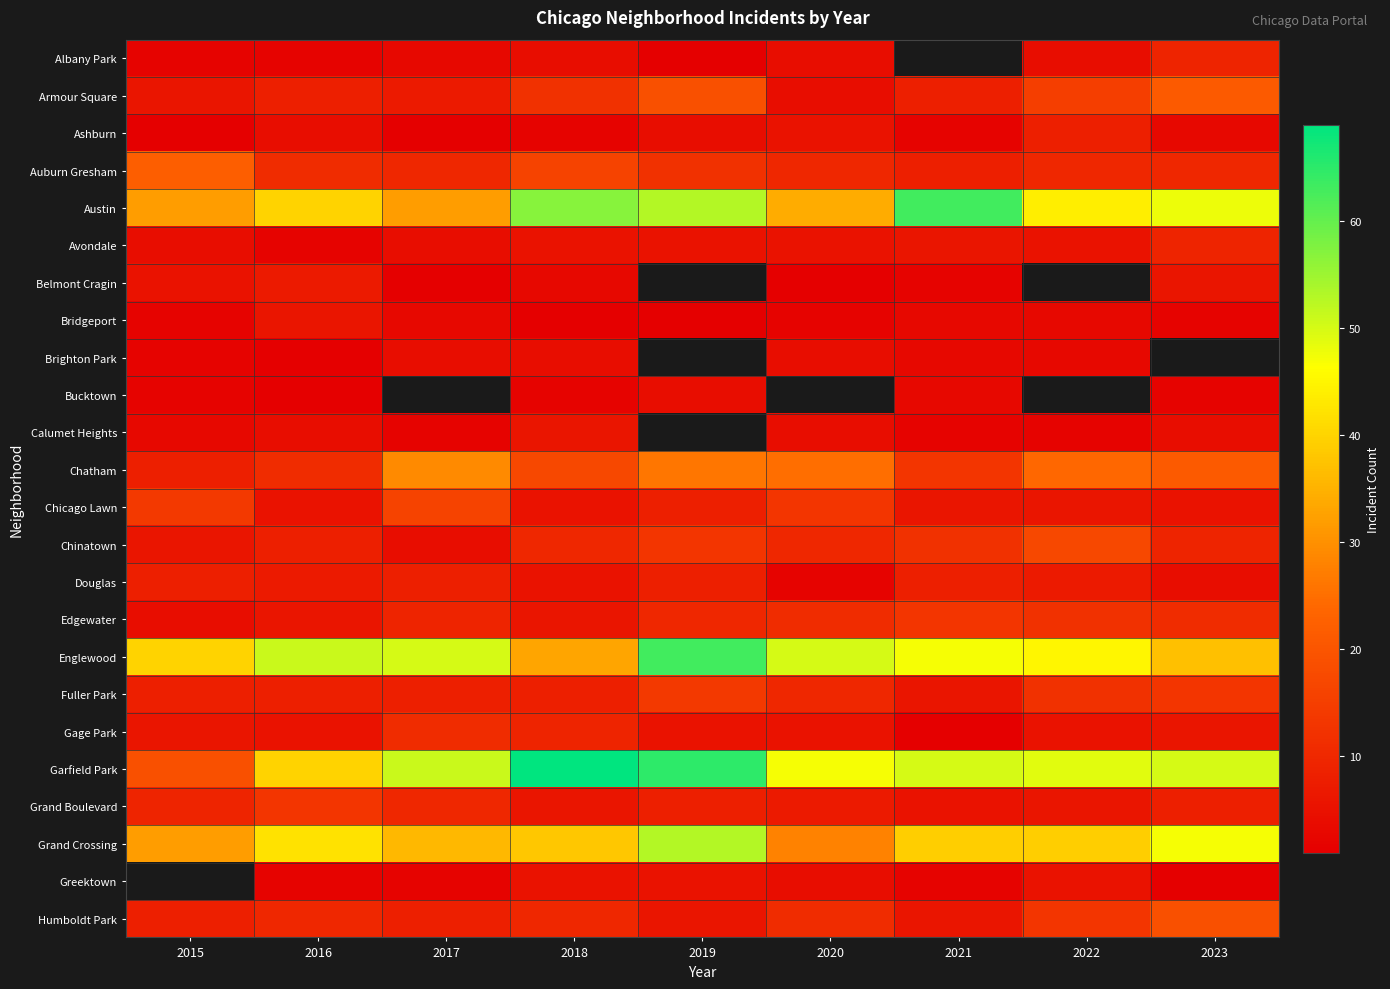

Count the number of data series in this chart.

24